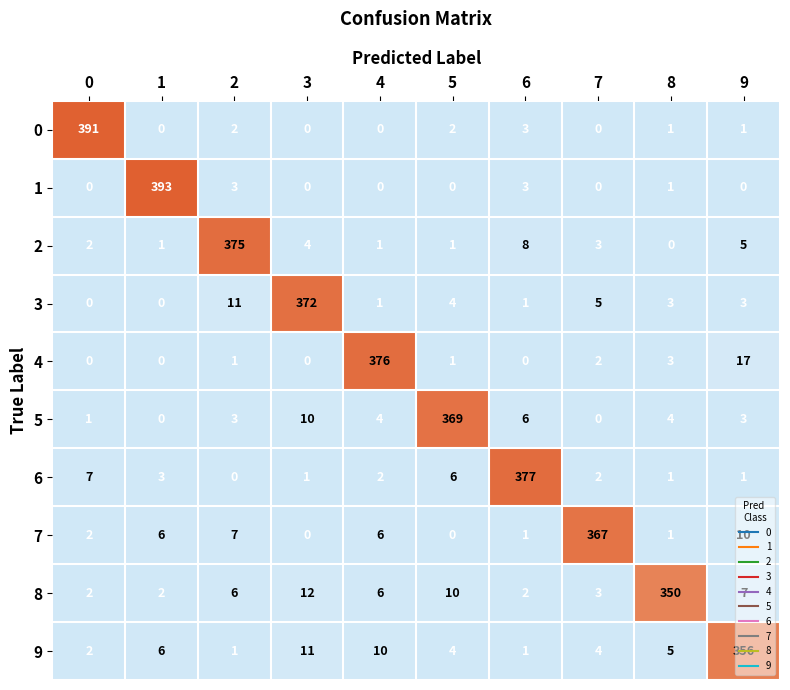

Which series has the largest range (max minus min)?

1